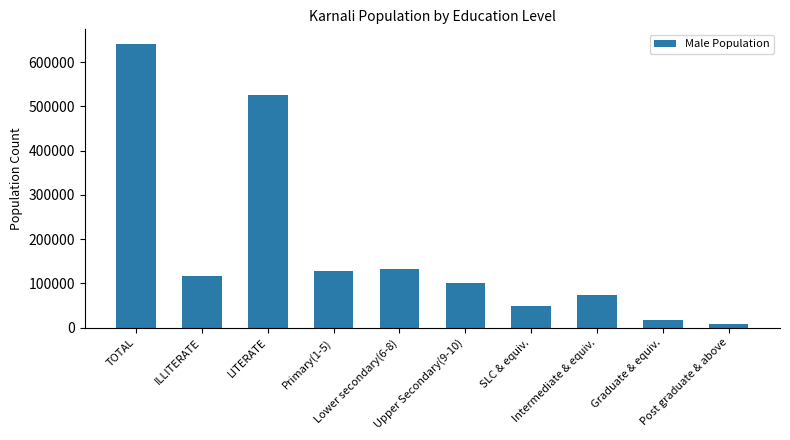

Reading left to right, what are all the values shown in this chart?

TOTAL=641858	ILLITERATE=115846	LITERATE=525646	Primary(1-5)=127863	Lower secondary(6-8)=133535	Upper Secondary(9-10)=101138	SLC & equiv.=49764	Intermediate & equiv.=73349	Graduate & equiv.=18519	Post graduate & above=9172